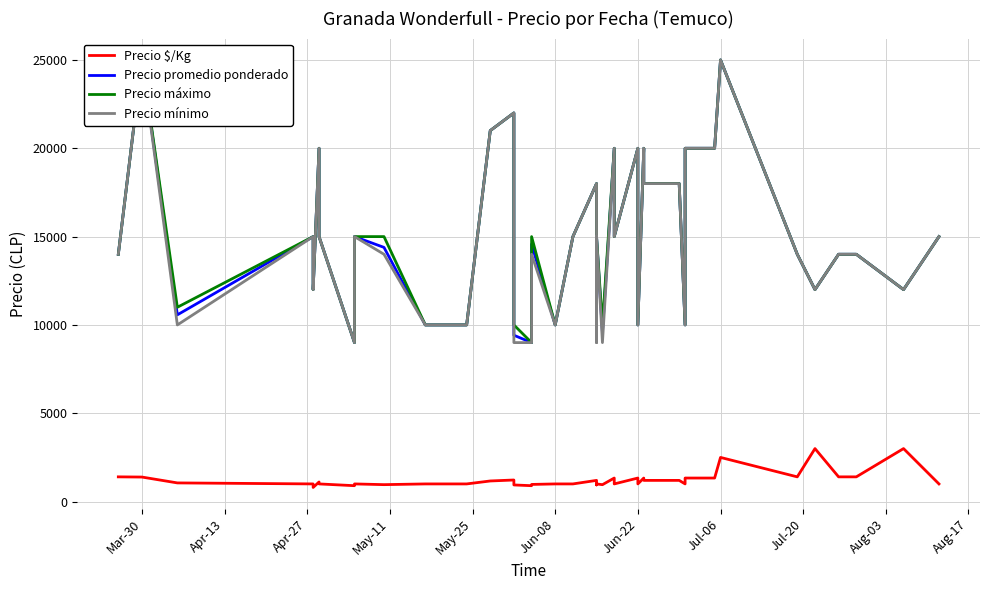

True or false: Precio mínimo and Precio promedio ponderado intersect in this chart.

False